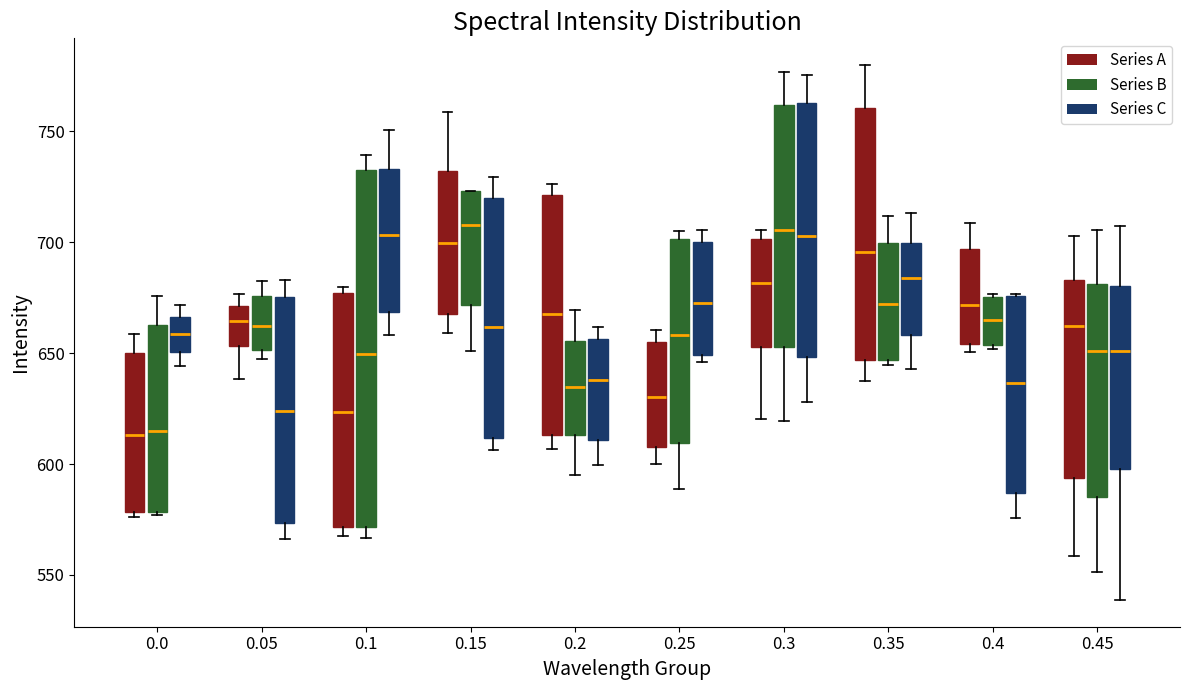

Which box is the tallest, from its lower edge to its upper edge?

0.1 (Series B)